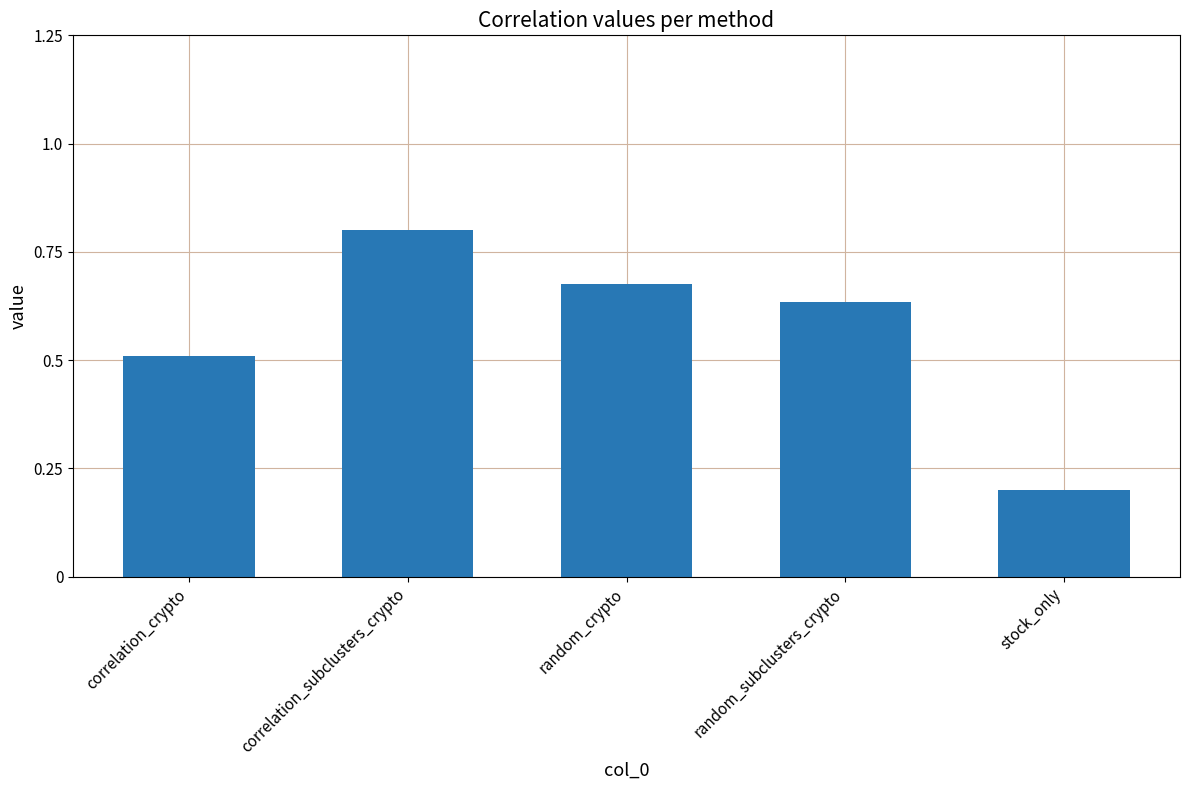

What is the maximum value shown in the chart?

0.8